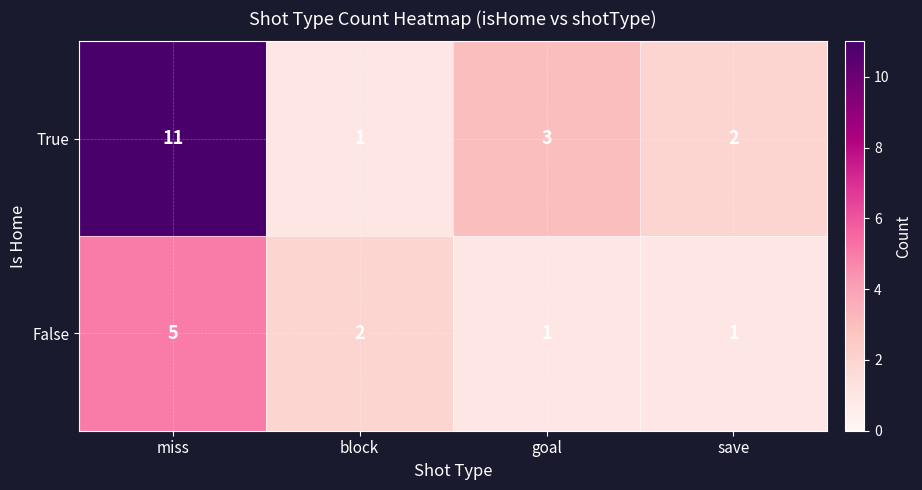

The True series shows 3 at save. True or false?

False